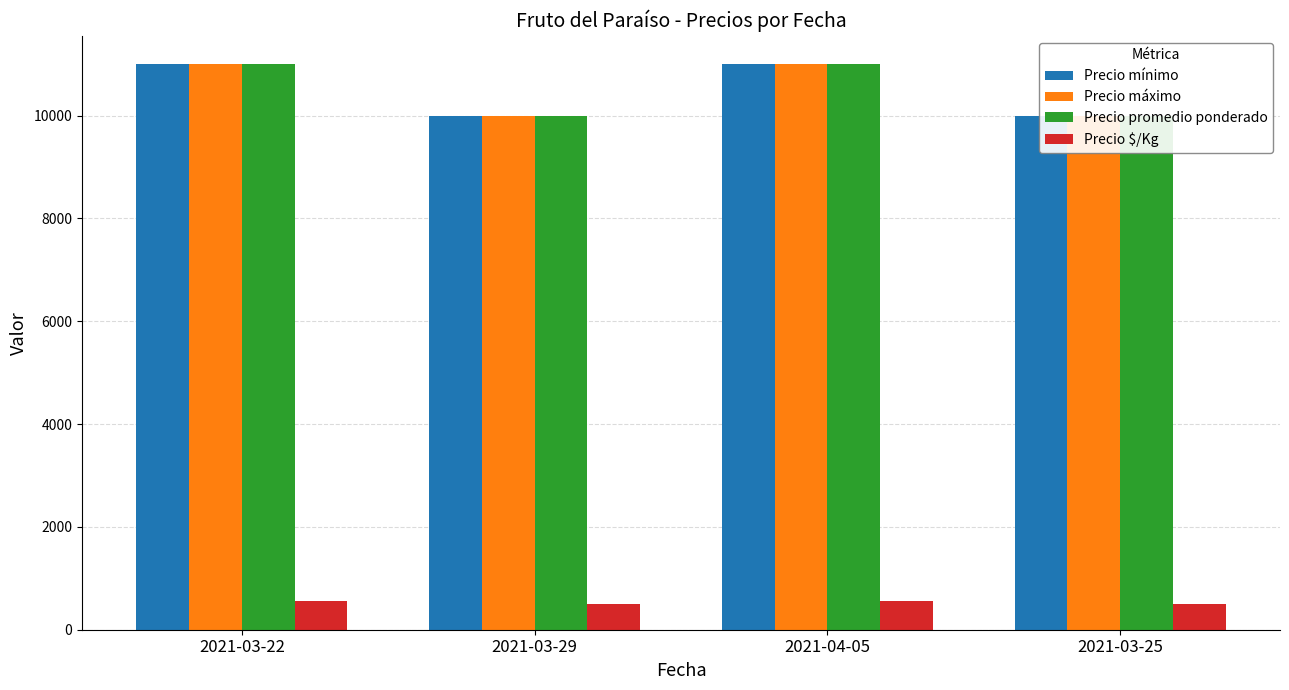

Is the value of Precio promedio ponderado at 2021-04-05 greater than the value of Precio mínimo at 2021-04-05?

No